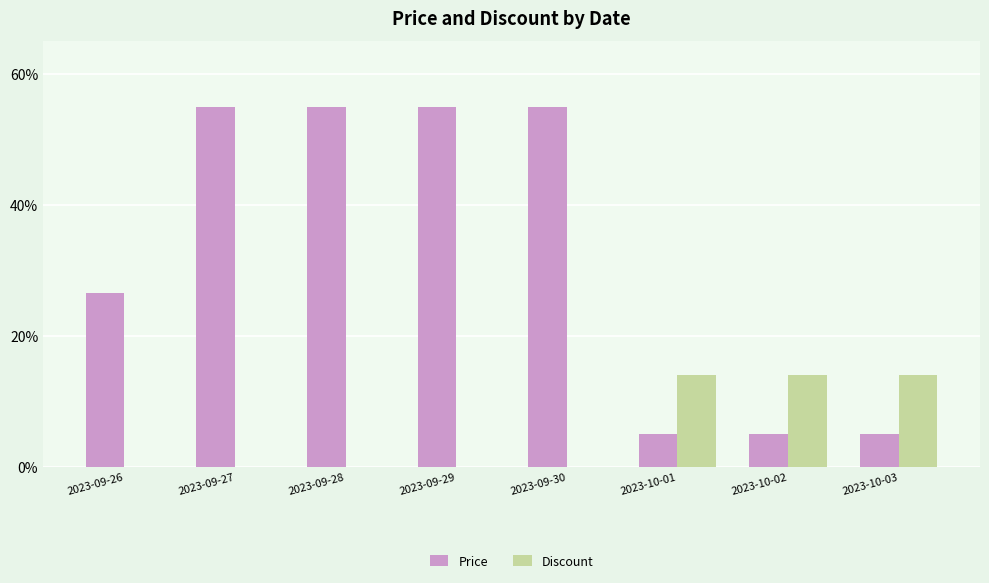

True or false: Discount has a value of 6.2 at 2023-10-03.

False